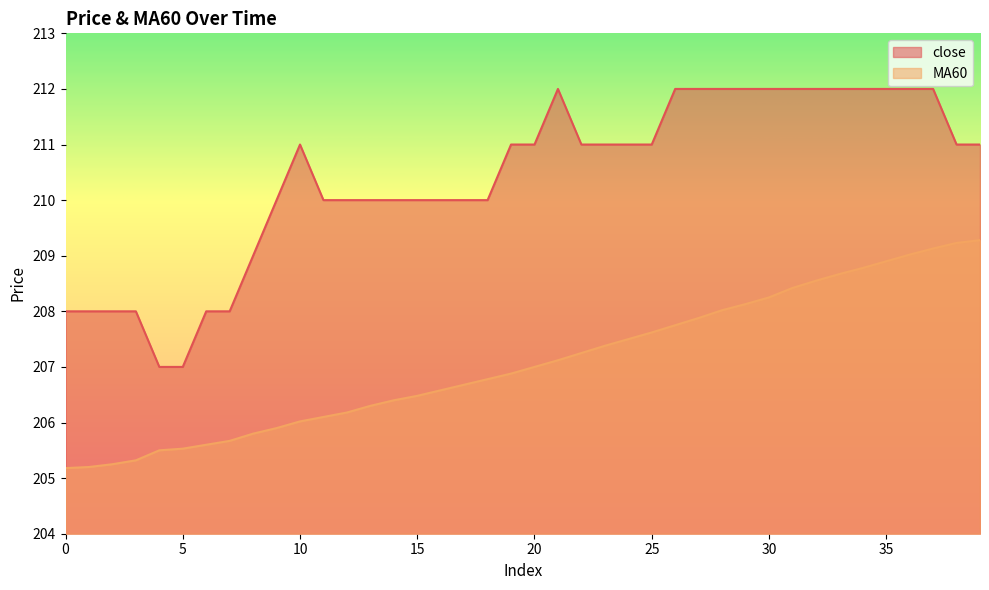

What is the sum of the MA60 values at 17 and 24?

414.2